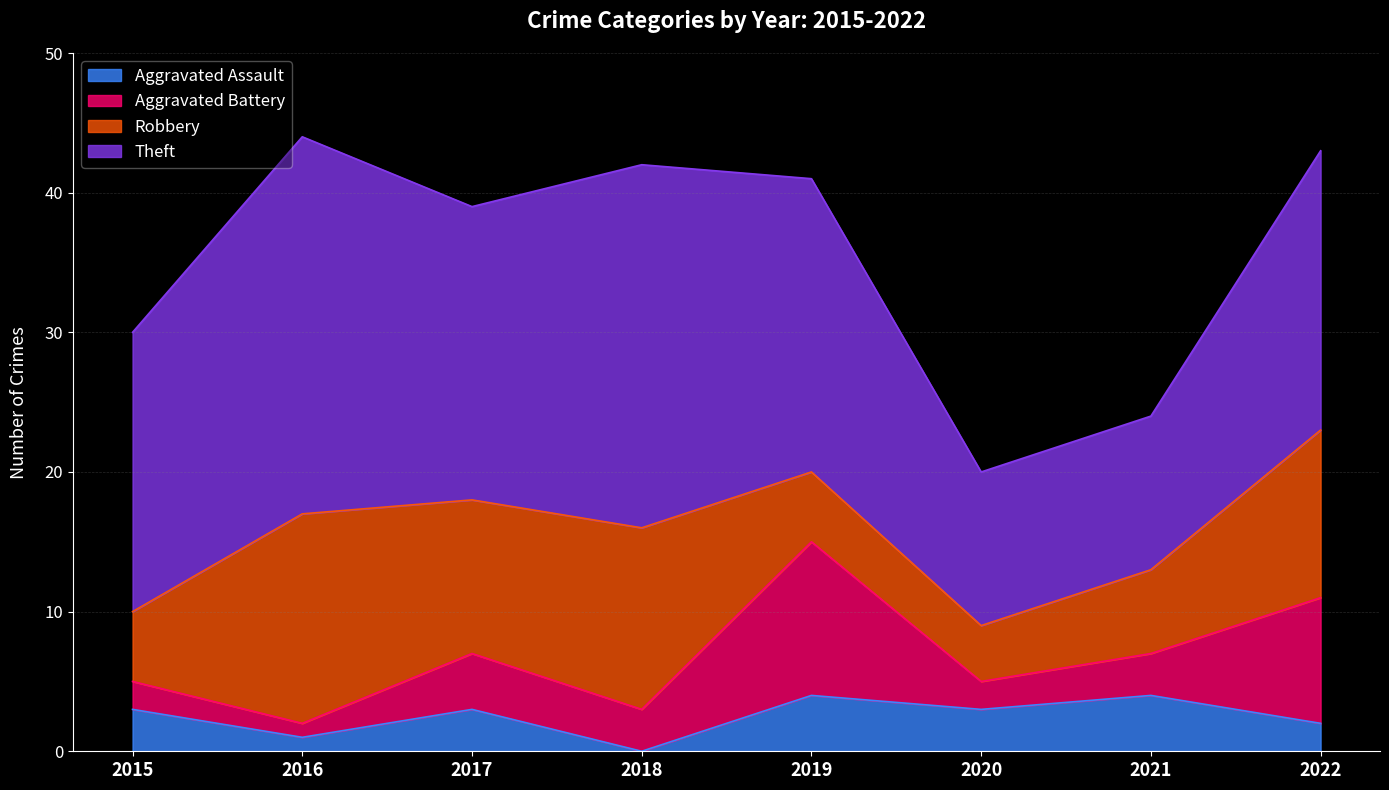

How many series are shown in this chart?

4